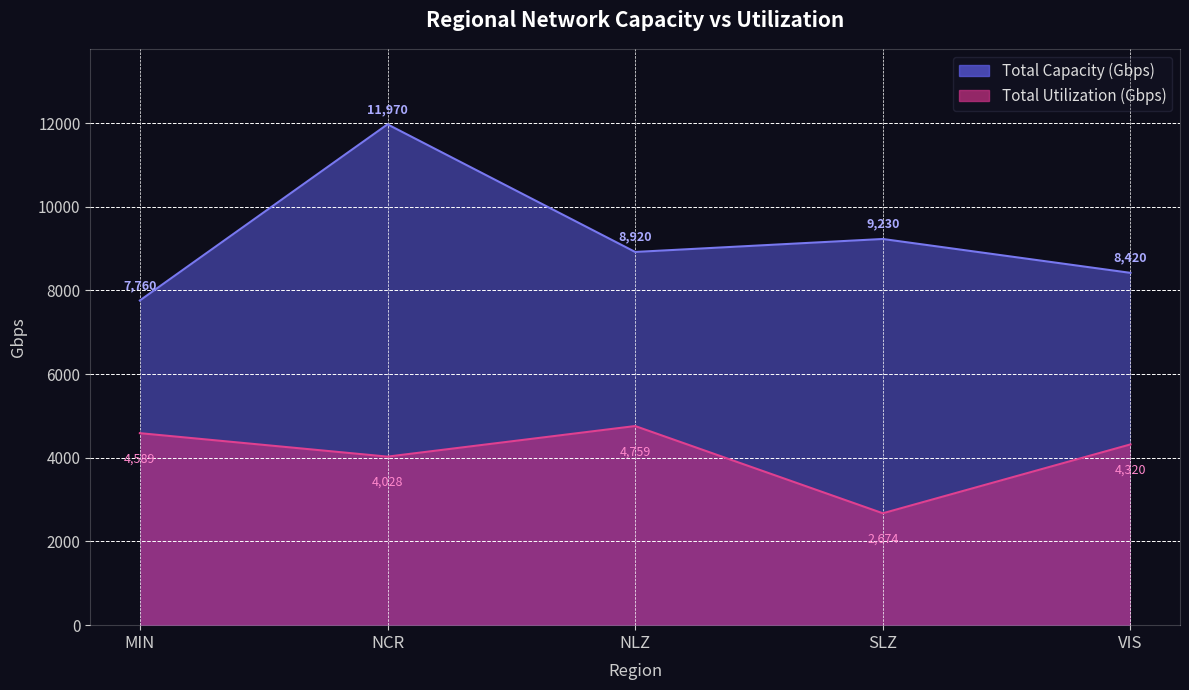

At how many categories does at least one series exceed 4273?

5